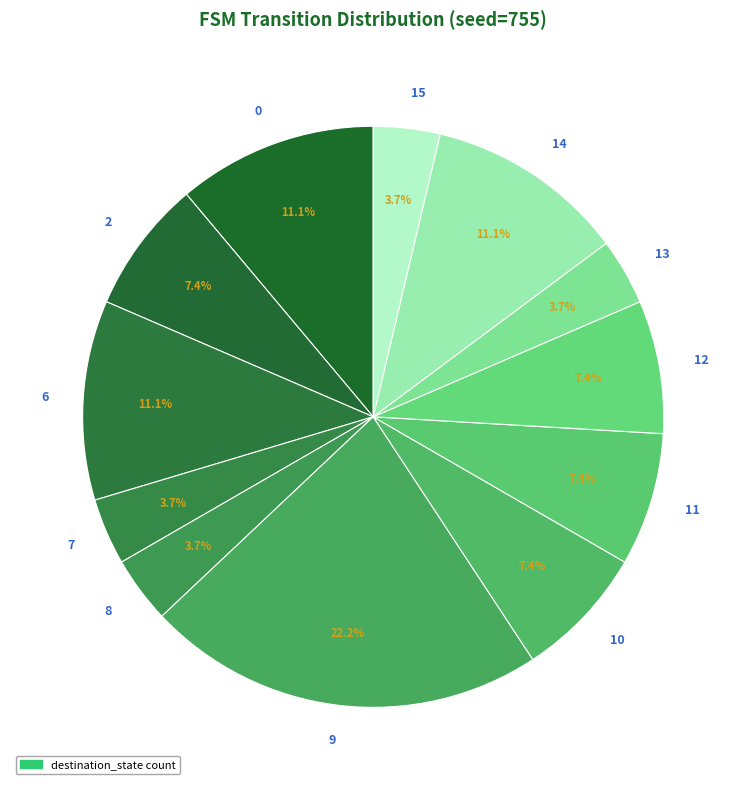

How many slices are in this pie chart?

12